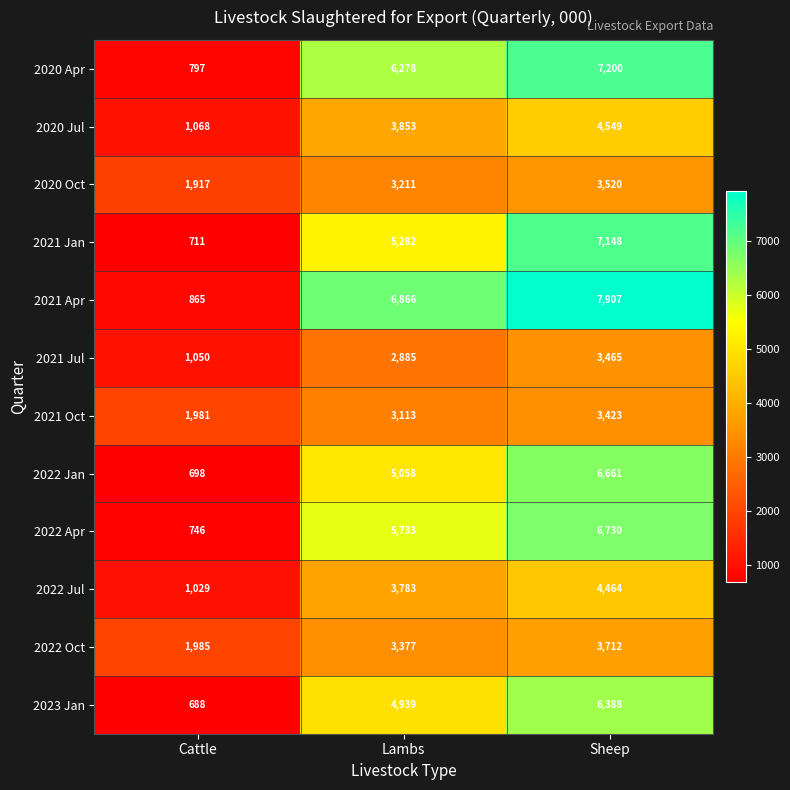

At how many categories does at least one series exceed 1249?

3